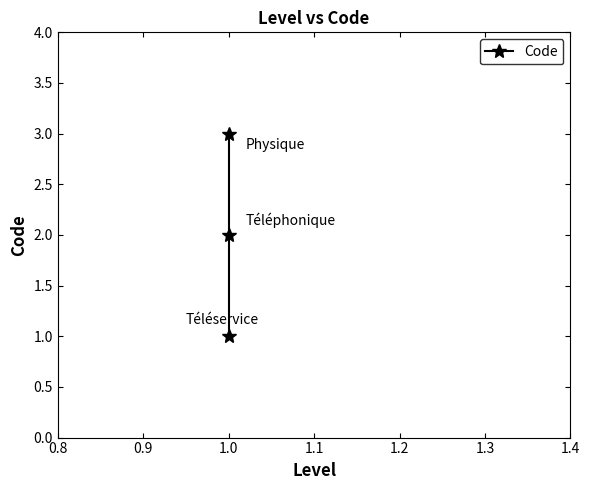

What is the average value?

2